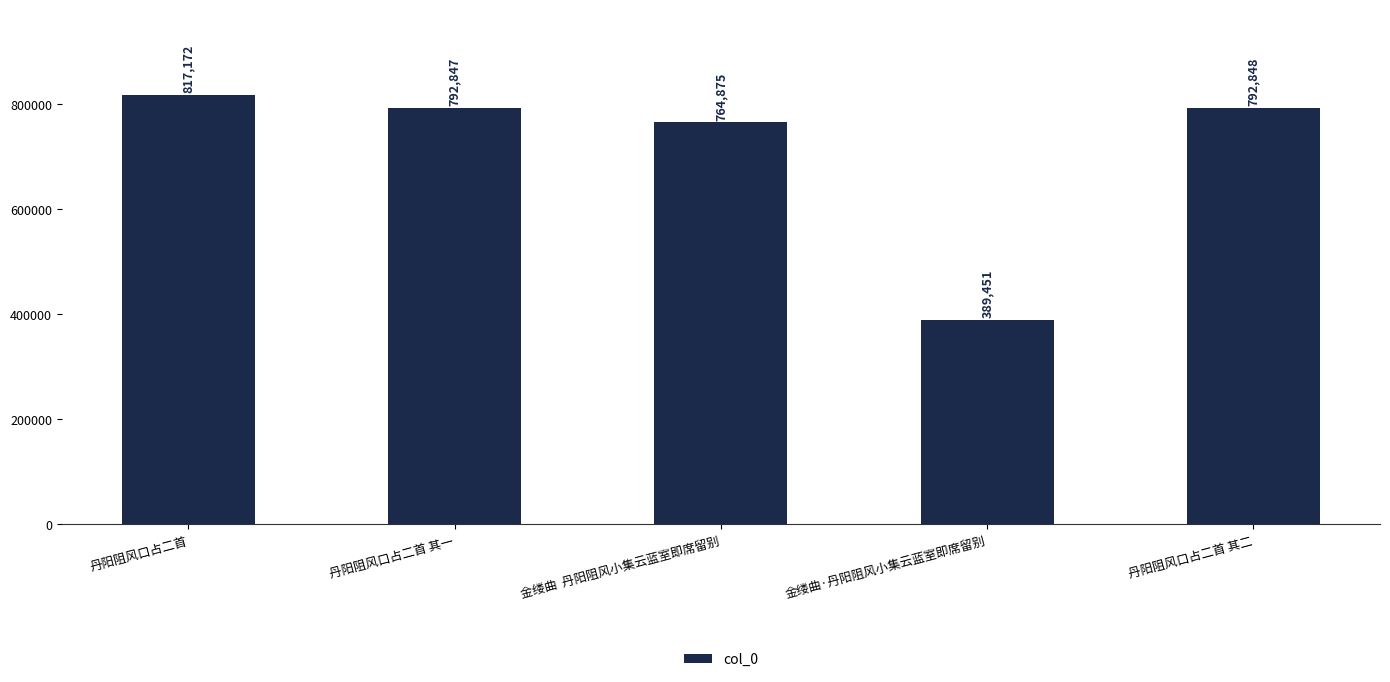

Count the number of data series in this chart.

1